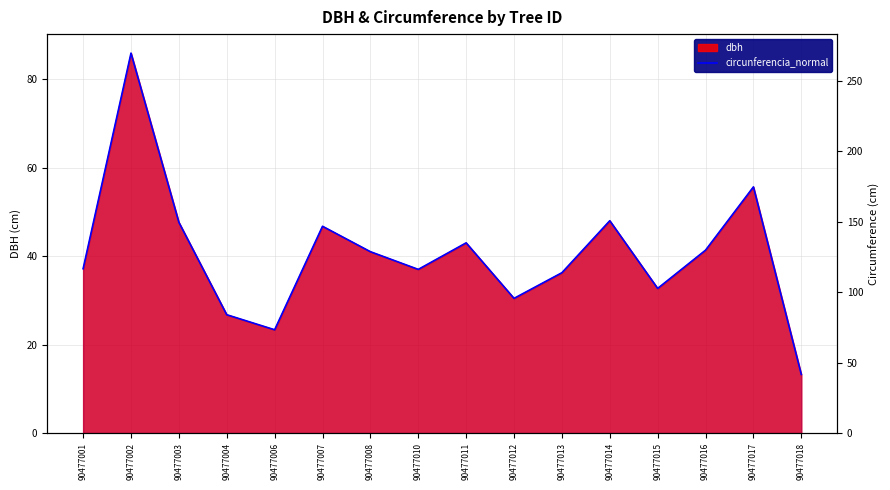

What is the smallest value displayed?

41.6